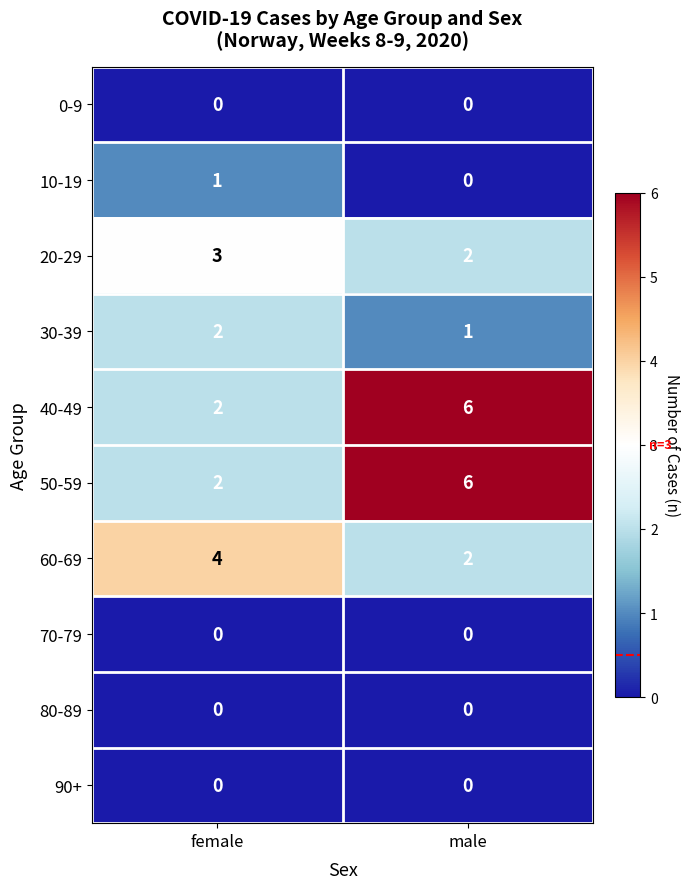

What is the difference between the maximum and minimum values in the 40-49 series?

4